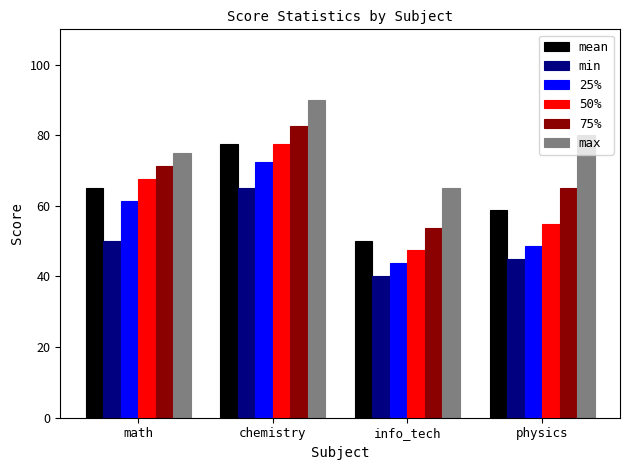

The min series shows 52.2 at info_tech. True or false?

False